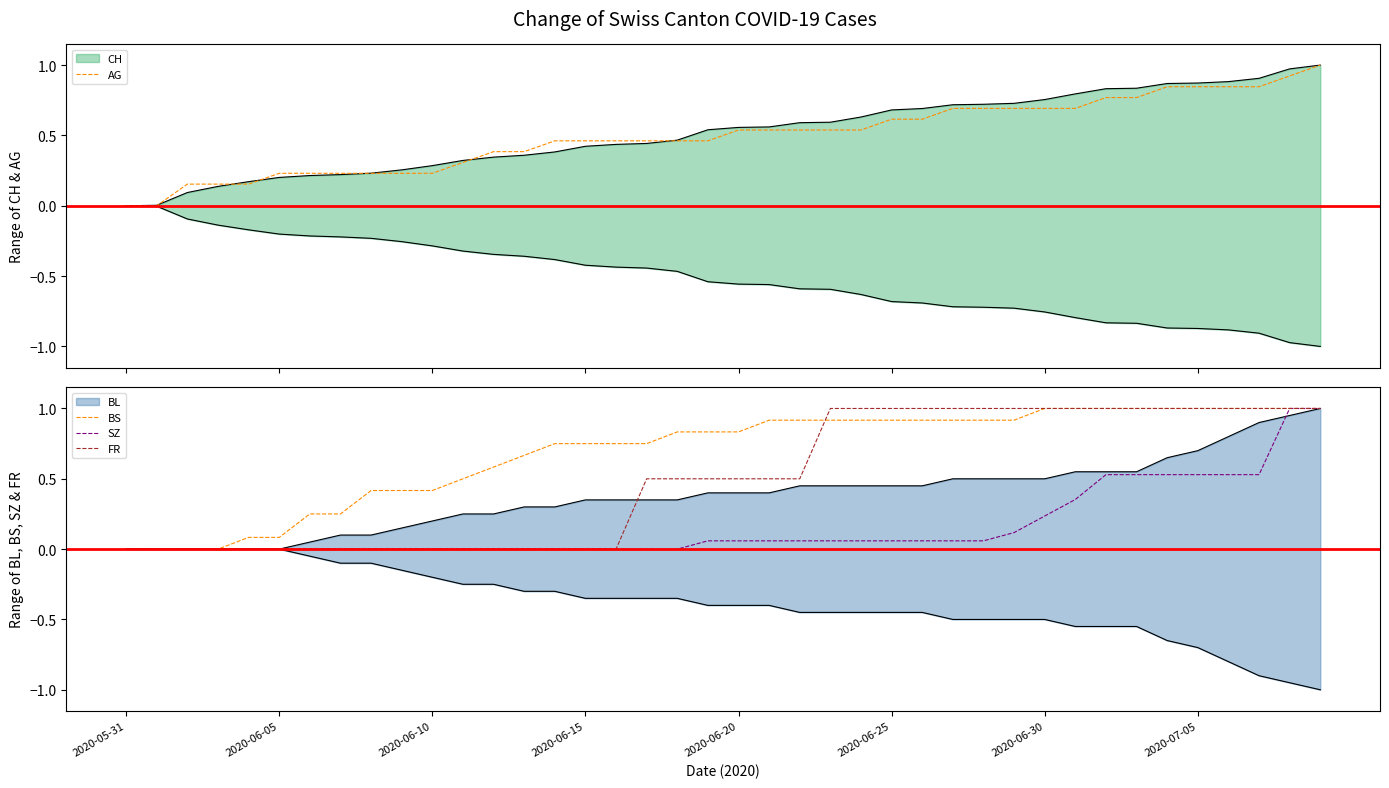

True or false: AG has a value of 0.3 at 38.

False